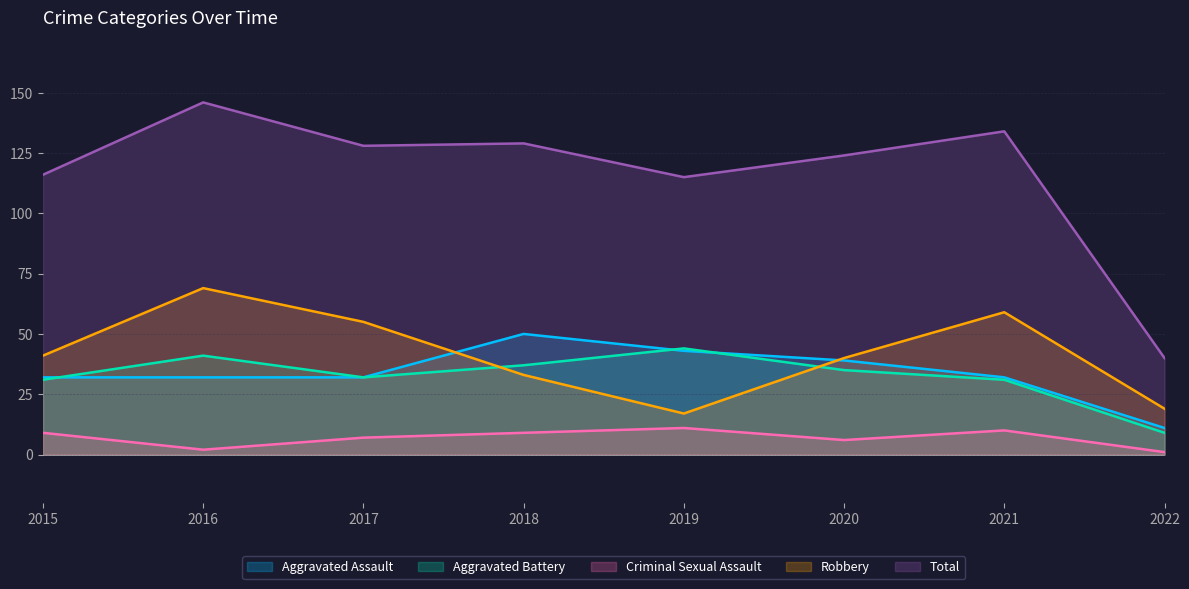

What is the sum of all Criminal Sexual Assault values?

55